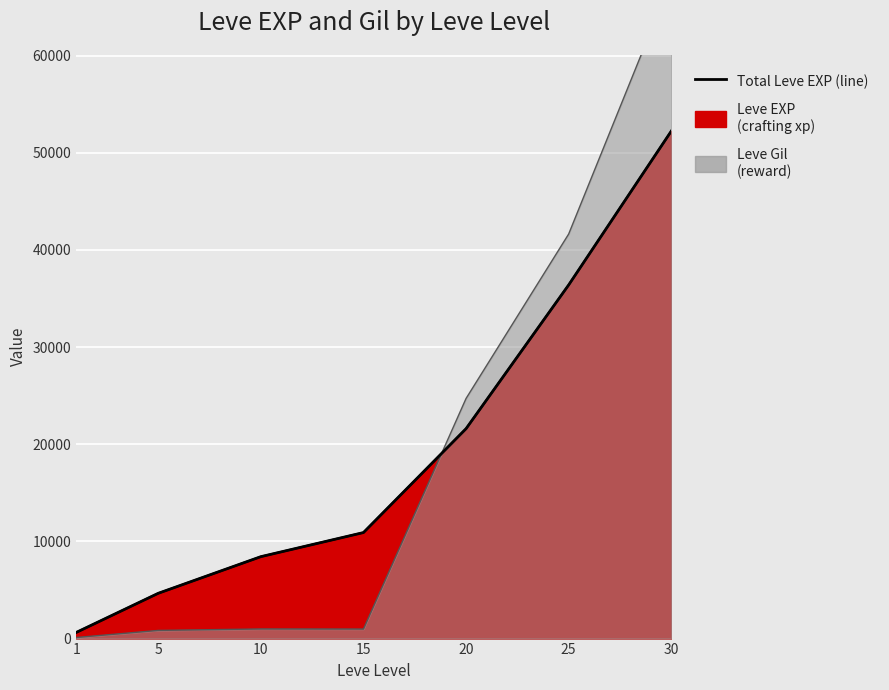

At which category does the chart reach its peak across all series?

30